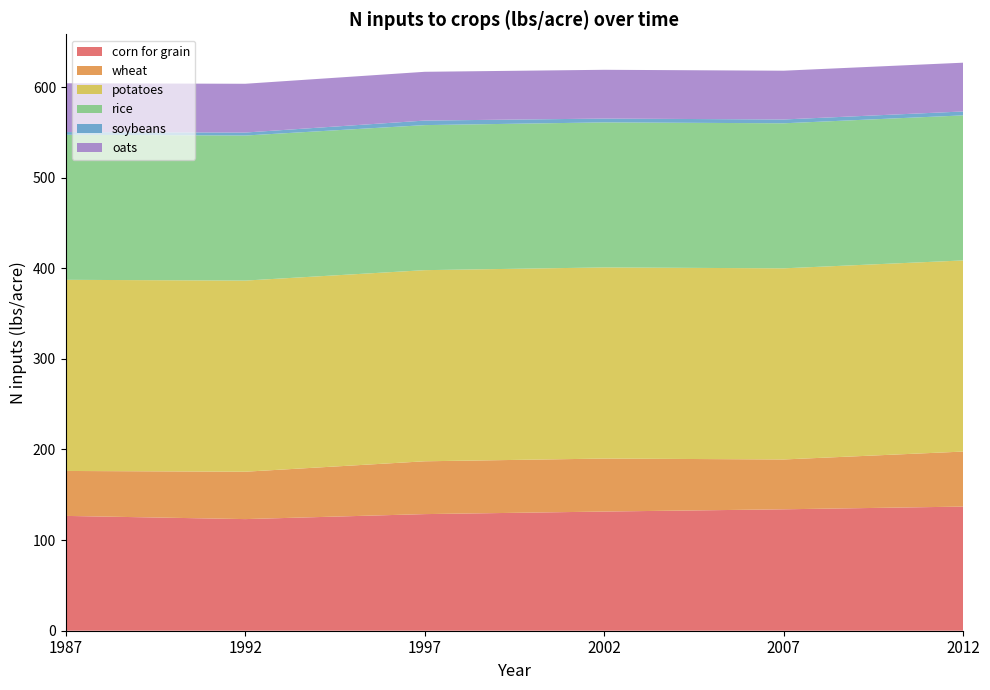

Reading right to left, extract all data points from this chart.

corn for grain: 2012=137.0	2007=134.0	2002=131.5	1997=128.7	1992=123.2	1987=126.7
wheat: 2012=60.7	2007=55.0	2002=58.5	1997=58.3	1992=52.3	1987=49.6
potatoes: 2012=210.9	2007=210.9	2002=210.9	1997=210.9	1992=210.9	1987=210.9
rice: 2012=160.1	2007=160.1	2002=160.1	1997=160.1	1992=160.1	1987=160.1
soybeans: 2012=4.3	2007=4.2	2002=4.2	1997=5.0	1992=3.3	1987=3.0
oats: 2012=53.8	2007=53.8	2002=53.8	1997=53.8	1992=53.8	1987=53.8